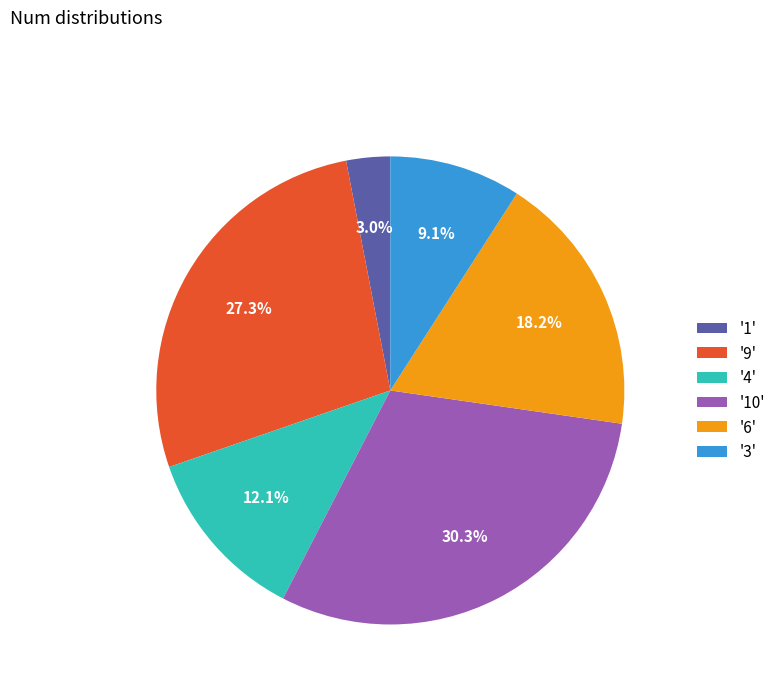

What percentage do '9' and '3' together represent?

36.4%